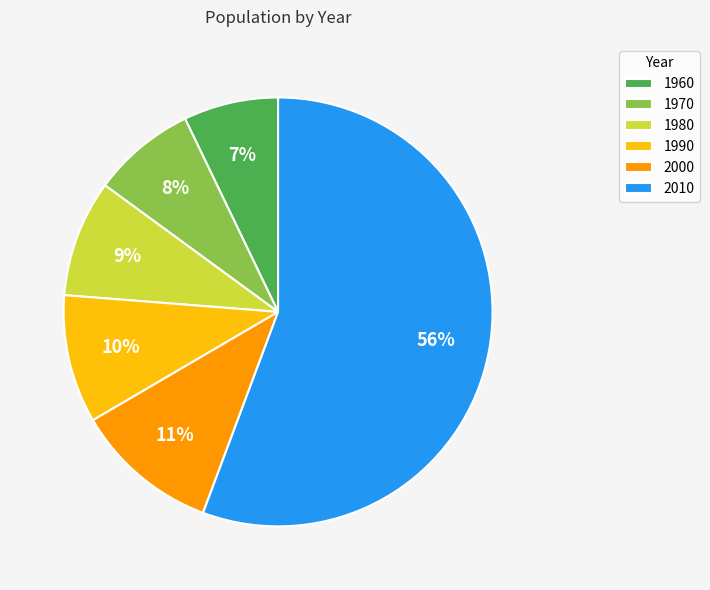

Between 2010 and 1960, which is larger?

2010